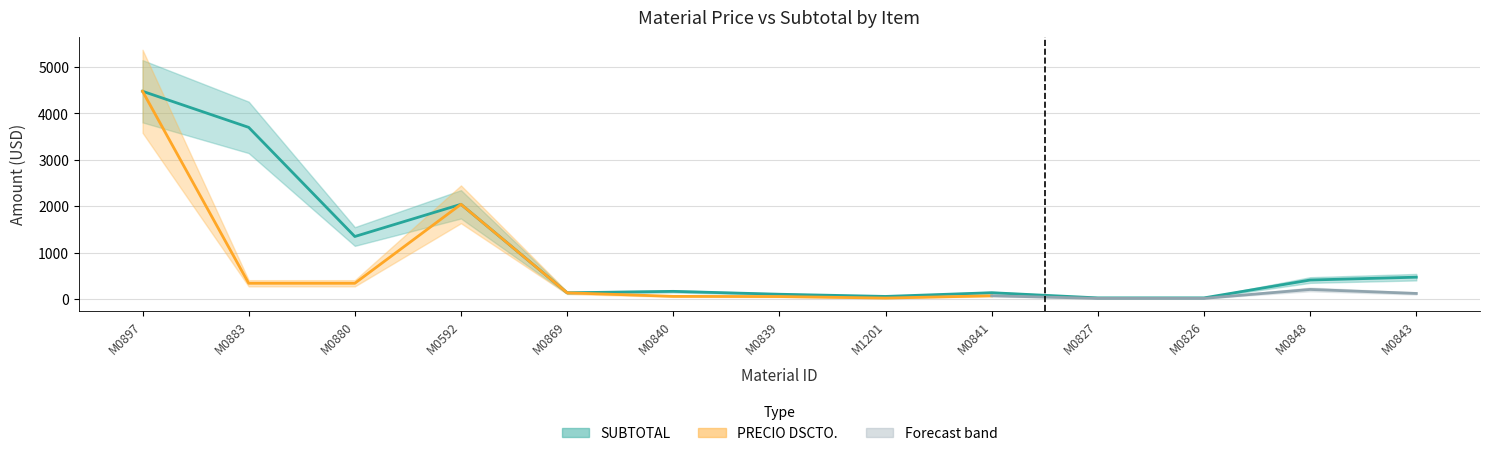

What is the ratio of the value at M0883 to the value at M0848?

9.1